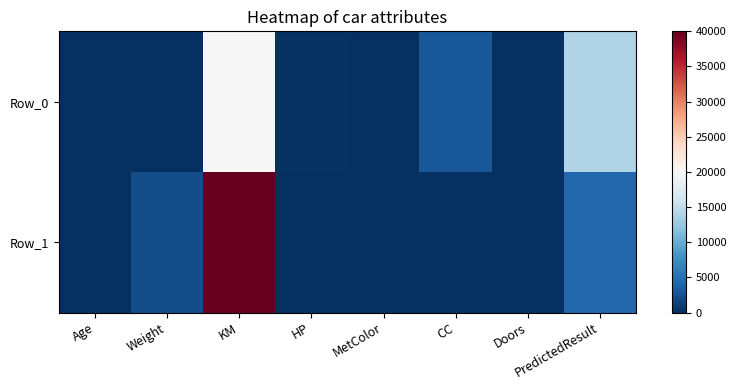

Reading left to right, what are all the values shown in this chart?

Row_0: Age=37	Weight=0	KM=20000	HP=200	MetColor=1	CC=3000	Doors=4	PredictedResult=13912
Row_1: Age=50	Weight=2255	KM=40000	HP=0	MetColor=0	CC=0	Doors=4	PredictedResult=4268